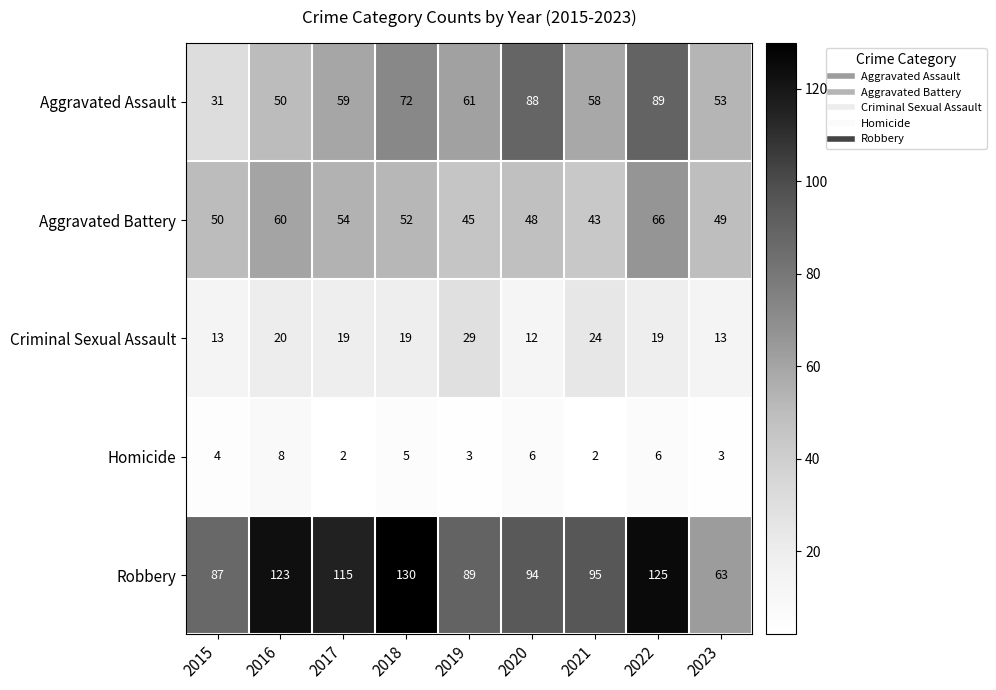

What value does the Robbery series have at 2019, to the nearest 10?

90